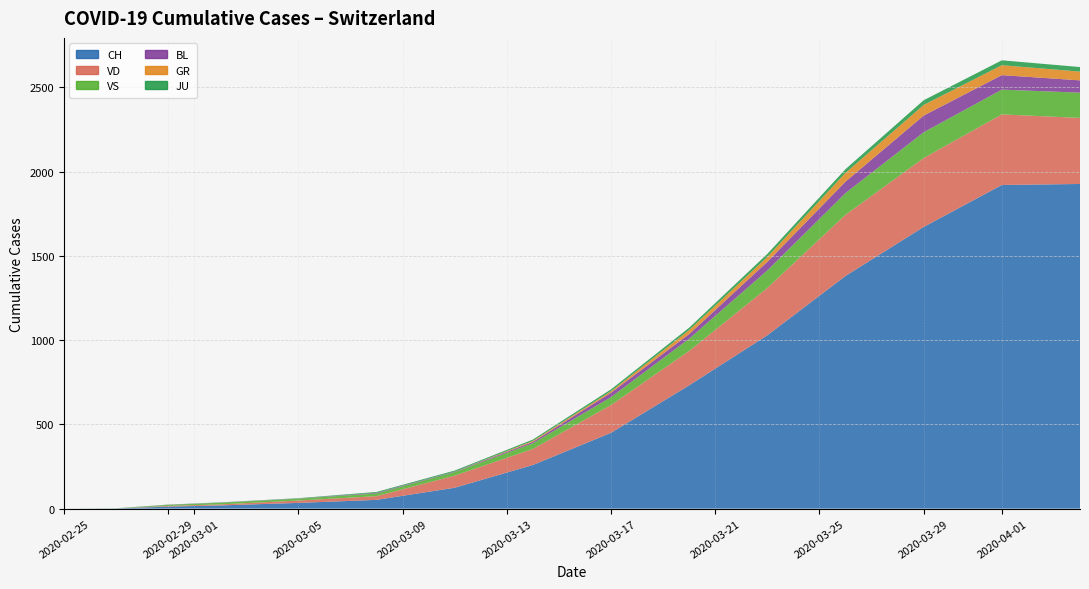

Reading right to left, extract all data points from this chart.

CH: 1927	1921	1672	1381	1029	732	450	259	124	52	34	19	12	1	0
VD: 392	419	409	363	281	204	165	95	72	22	14	6	4	0	0
VS: 150	147	153	129	104	73	47	34	21	16	11	10	6	0	0
BL: 73	86	99	68	51	27	26	8	3	4	1	1	1	0	0
GR: 52	59	63	52	29	24	9	6	0	0	0	0	0	0	0
JU: 27	29	28	22	18	14	11	8	6	5	2	1	1	1	0